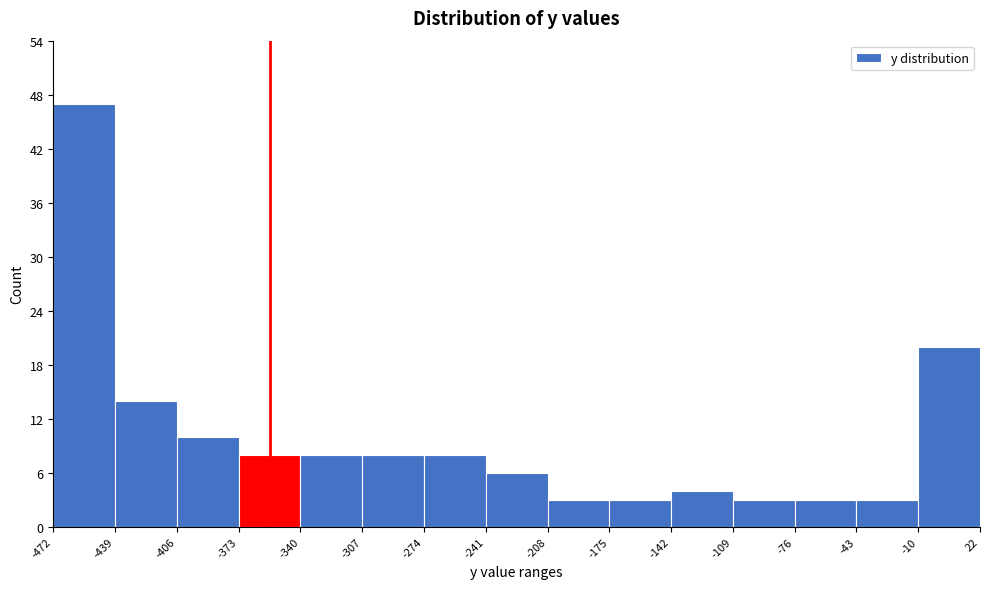

Which range on the x-axis has the tallest bar?

-472 to -439